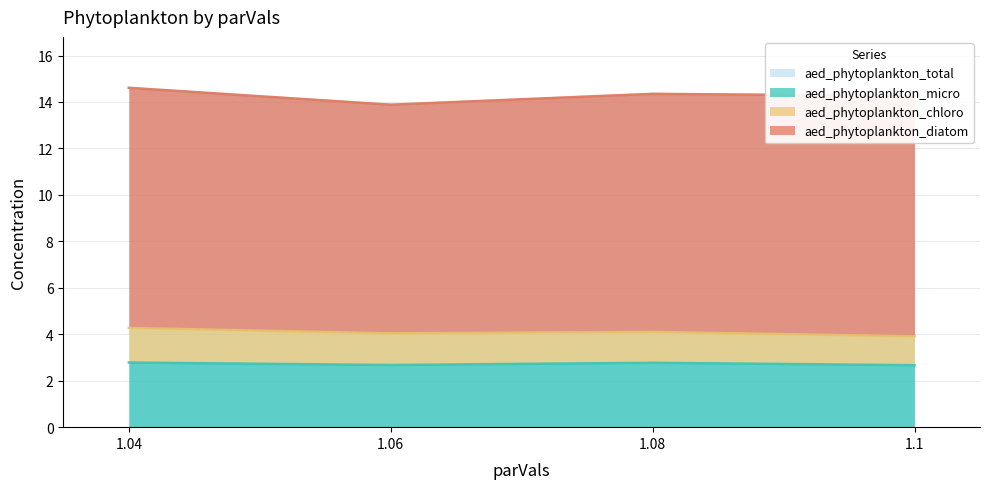

How many aed_phytoplankton_micro values are between 2 and 3?

4